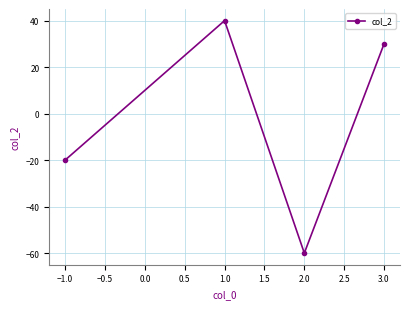

The value at 1.0 is 40. True or false?

True